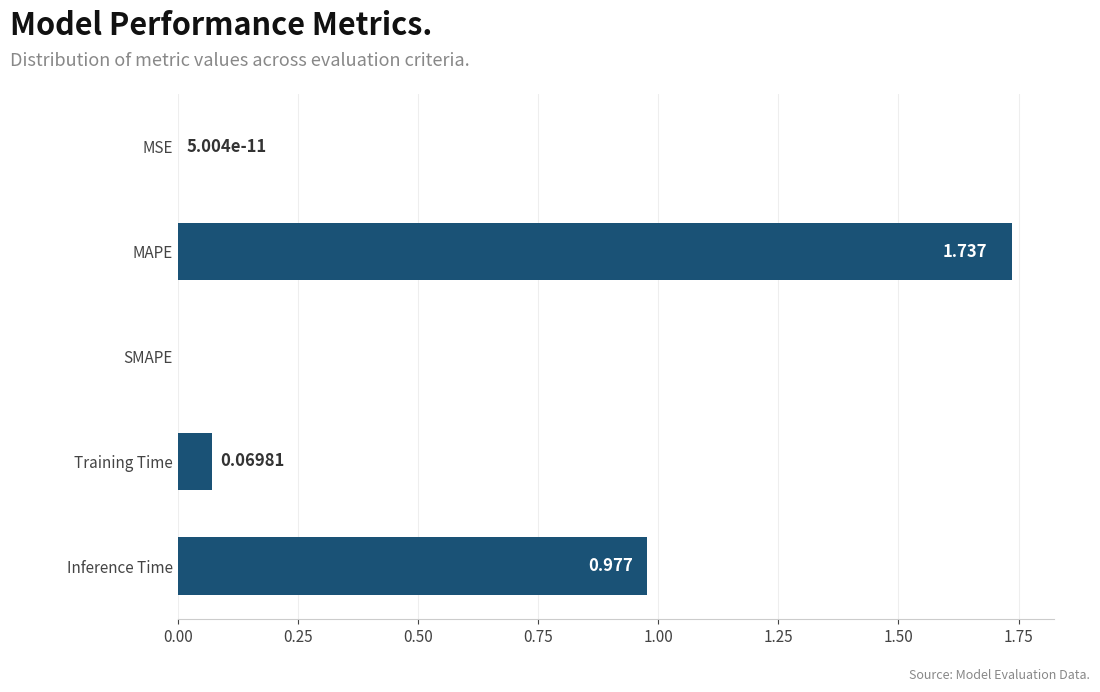

Between Training Time and MSE, which is larger?

Training Time